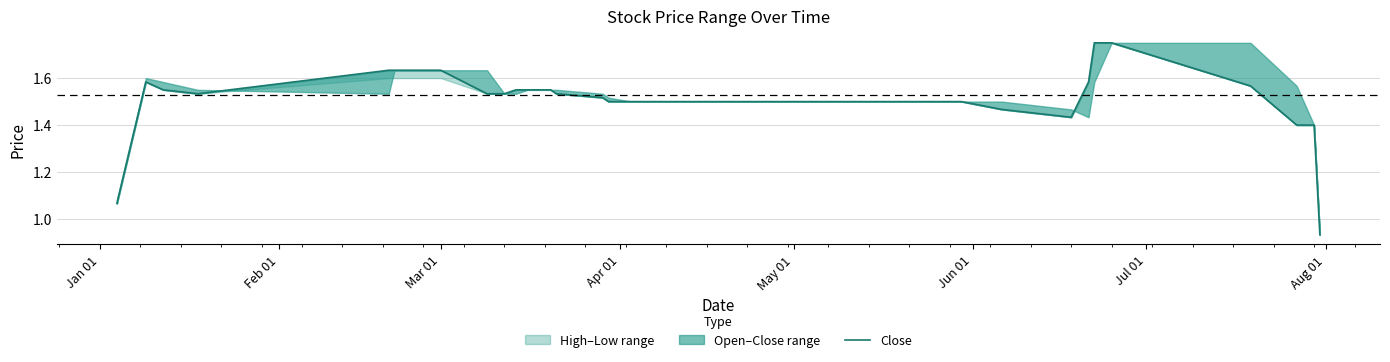

Is it true that the value at Mar 01 is 1.1?

False